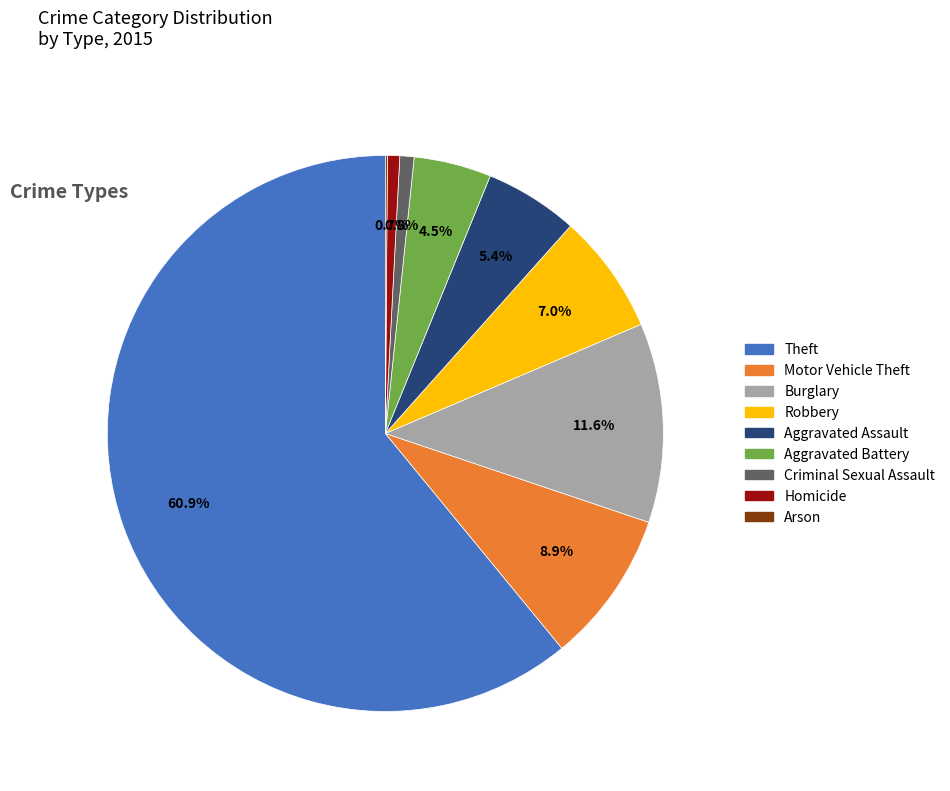

What percentage is NOT represented by Criminal Sexual Assault?

99.2%